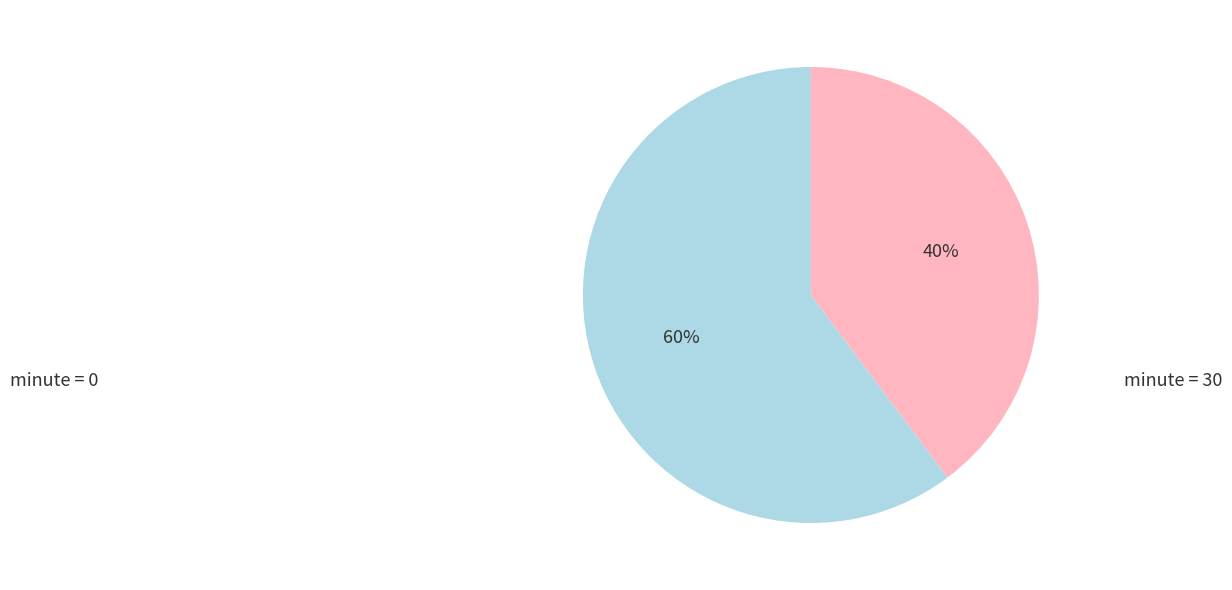

To the nearest percent, what is the average slice percentage?

50%